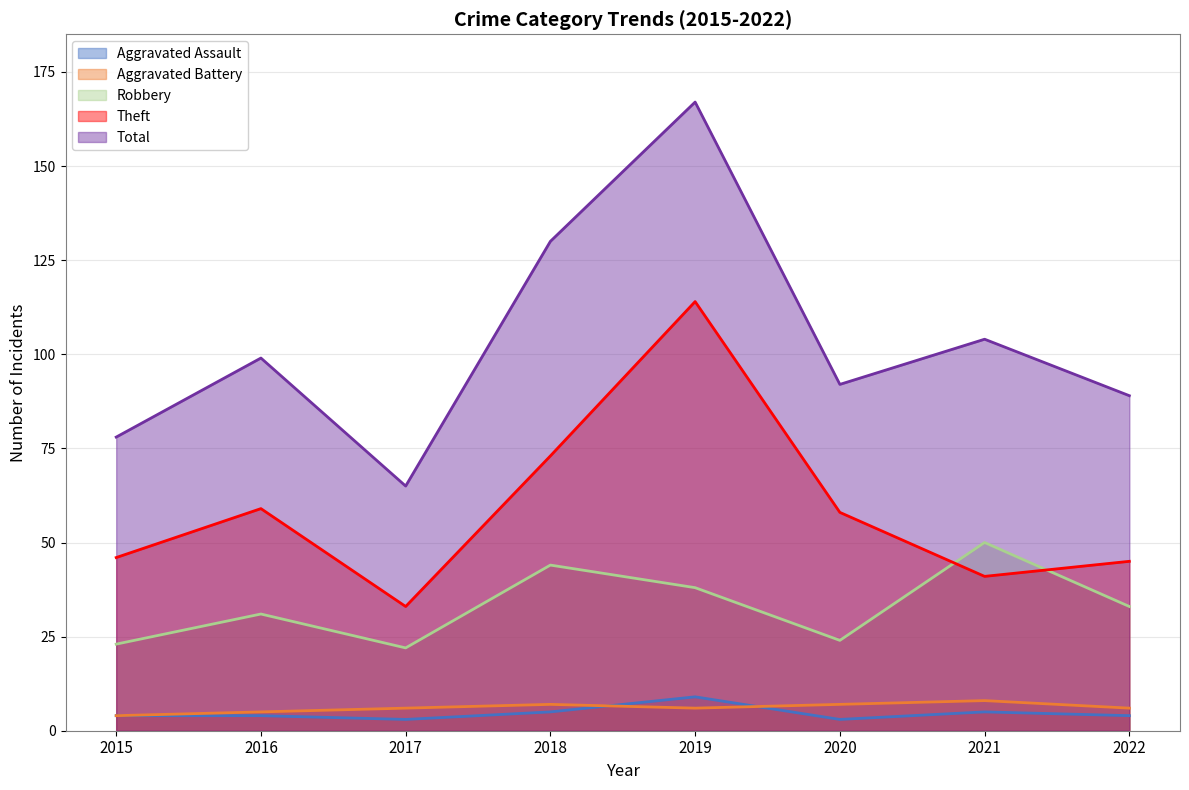

The value of Aggravated Battery at 2017 is 6. True or false?

True